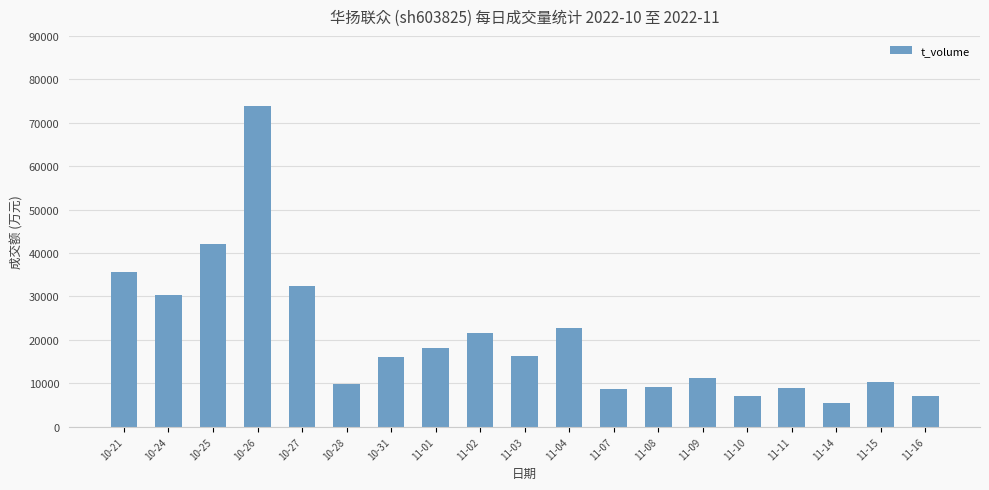

Which category has the highest value across all series?

10-26